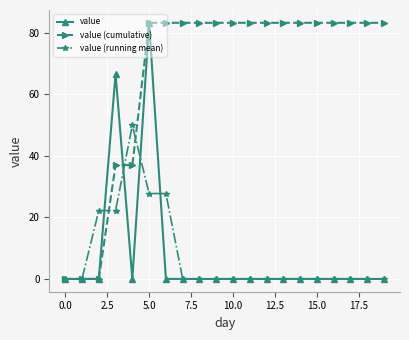

How many series are shown in this chart?

3